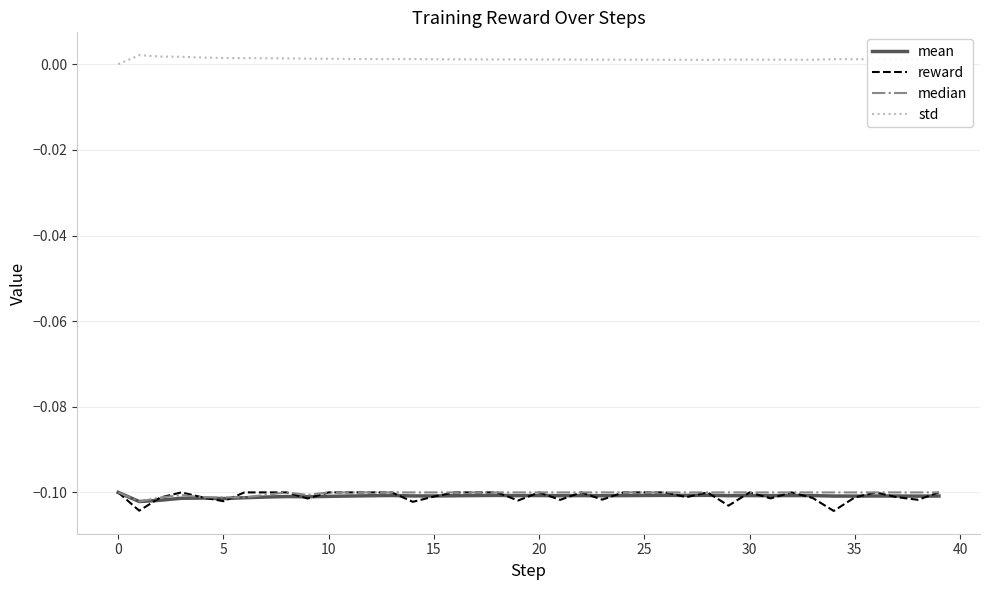

True or false: std and mean cross at least once.

False